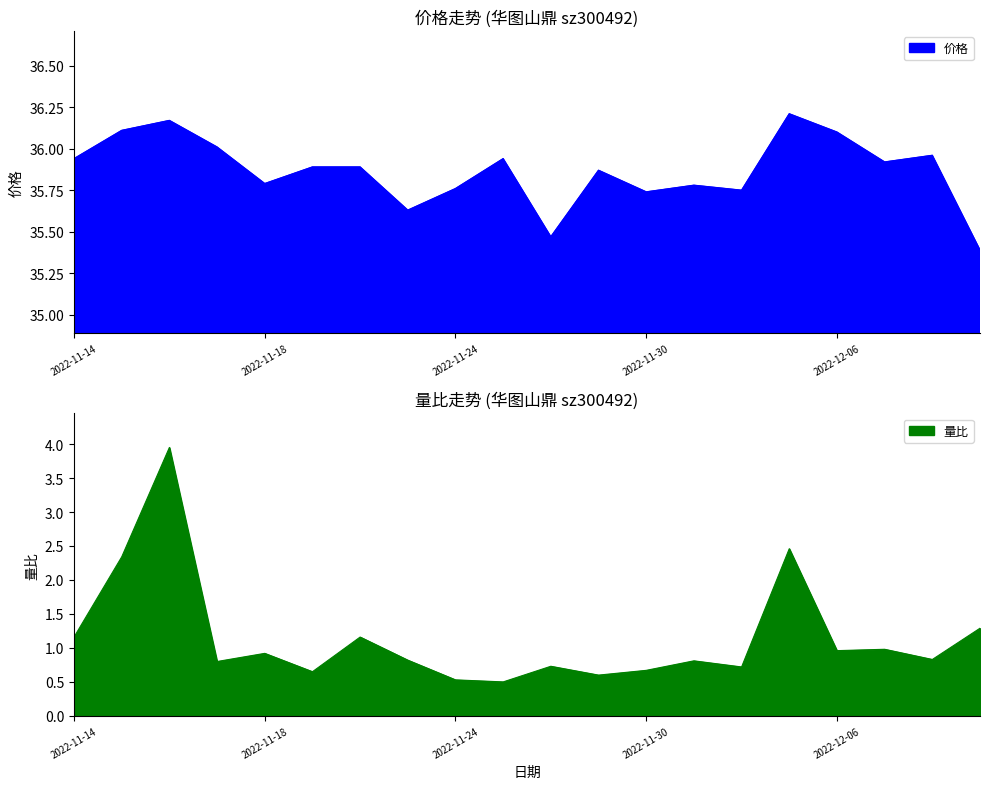

What is the label of the 3rd point from the right?

2022-12-07